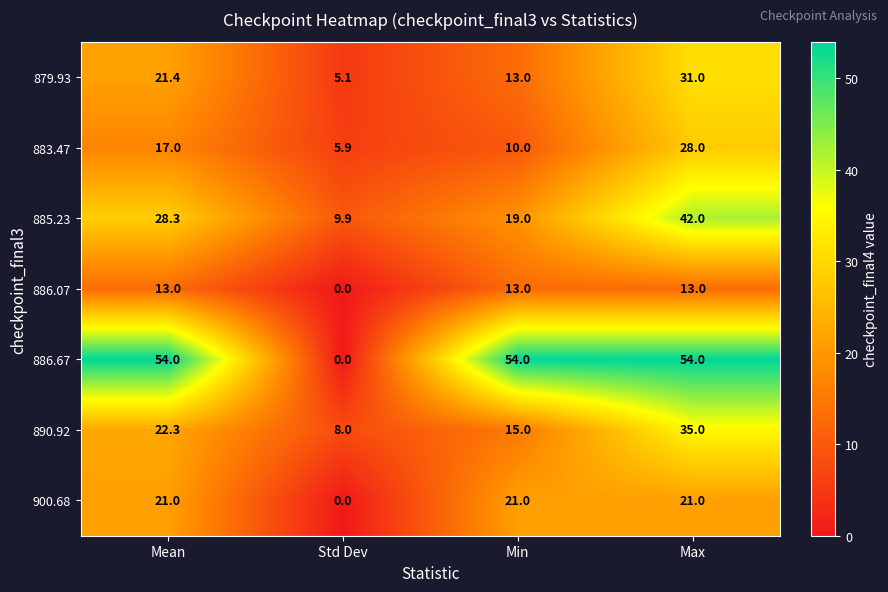

The value of 883.47 at Mean is 9.8. True or false?

False